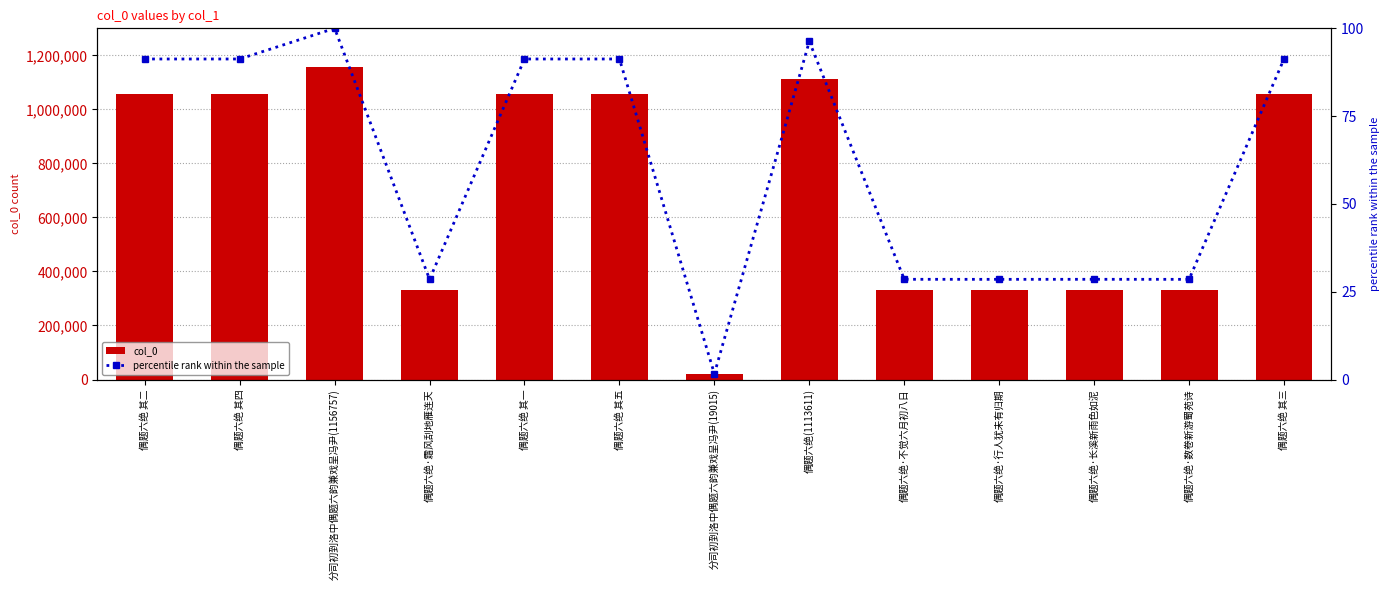

What value does the percentile rank within the sample series have at 偶题六绝·不觉六月初八日?

28.5